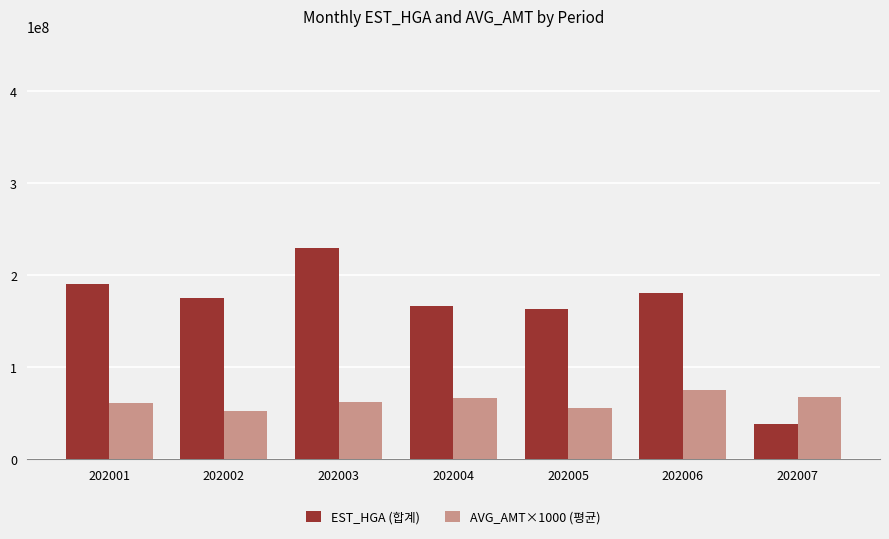

Is it true that EST_HGA (합계) equals 180606861.0 at 202006?

True